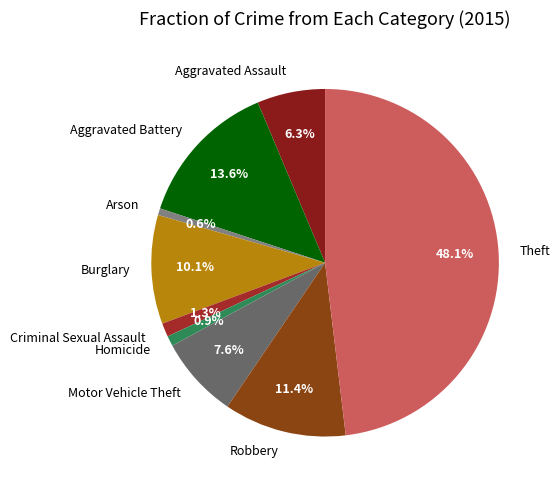

Combined, do Homicide and Criminal Sexual Assault account for over 50%?

No